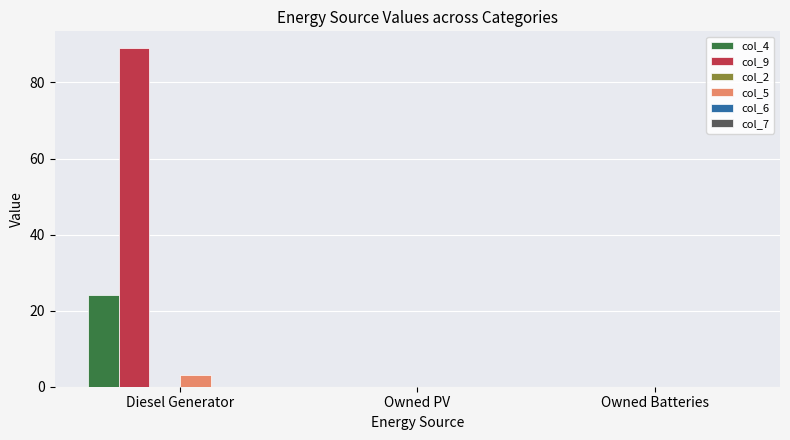

Reading left to right, what are all the values shown in this chart?

col_4: Diesel Generator=24	Owned PV=0	Owned Batteries=0
col_9: Diesel Generator=89	Owned PV=0	Owned Batteries=0
col_5: Diesel Generator=3	Owned PV=0	Owned Batteries=0